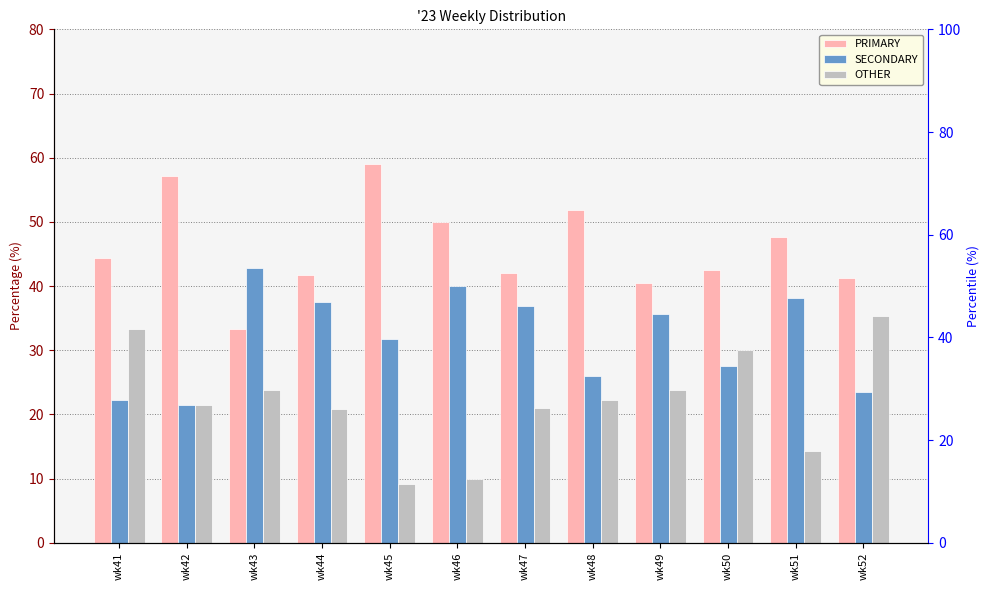

Rank the series at wk50 from lowest to highest value.

SECONDARY, OTHER, PRIMARY